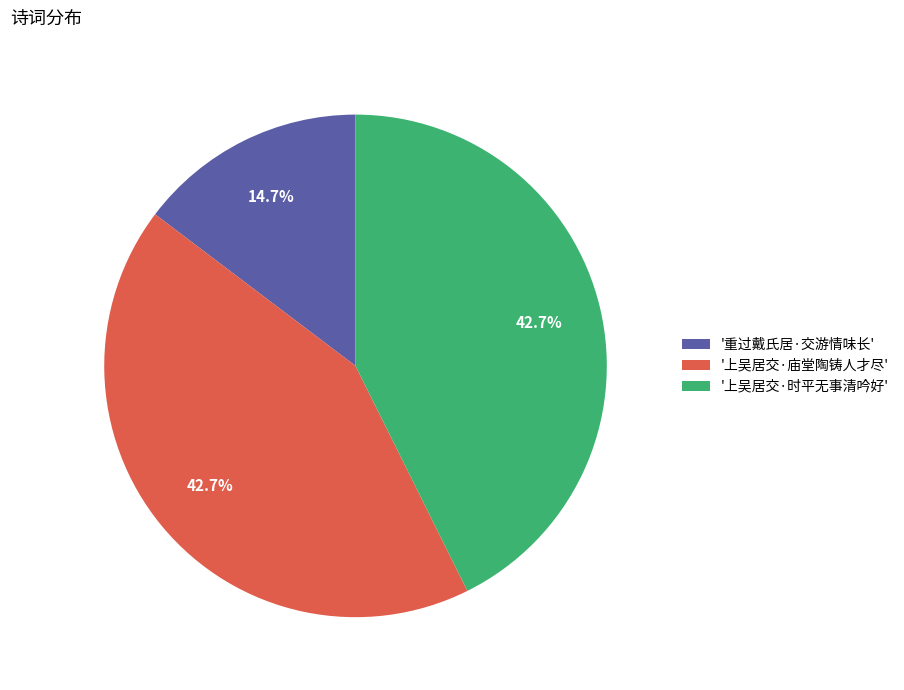

Which has a higher value, '重过戴氏居·交游情味长' or '上吴居交·庙堂陶铸人才尽'?

'上吴居交·庙堂陶铸人才尽'